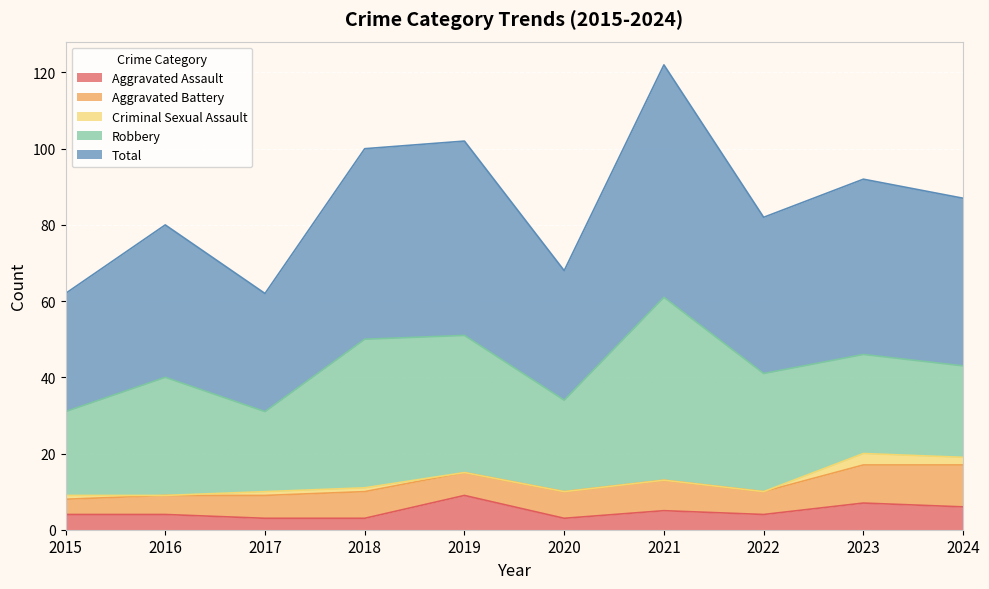

What is the average value of the Aggravated Assault series?

5